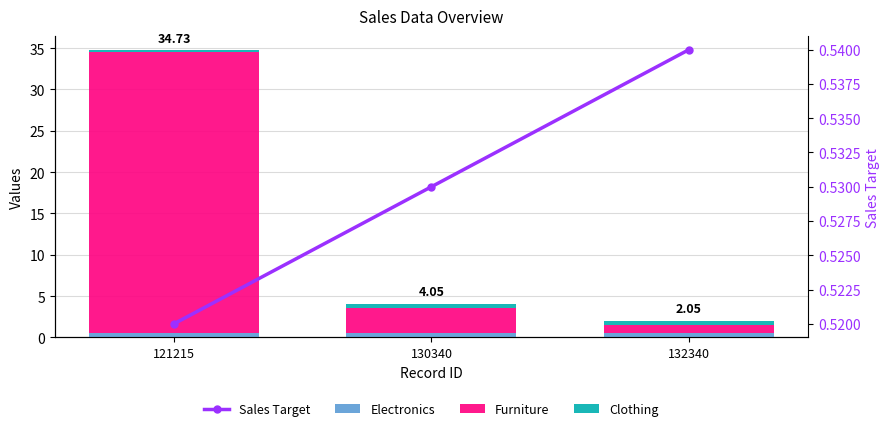

What is the value of the Sales Target bar at the 1st from the left?

0.5